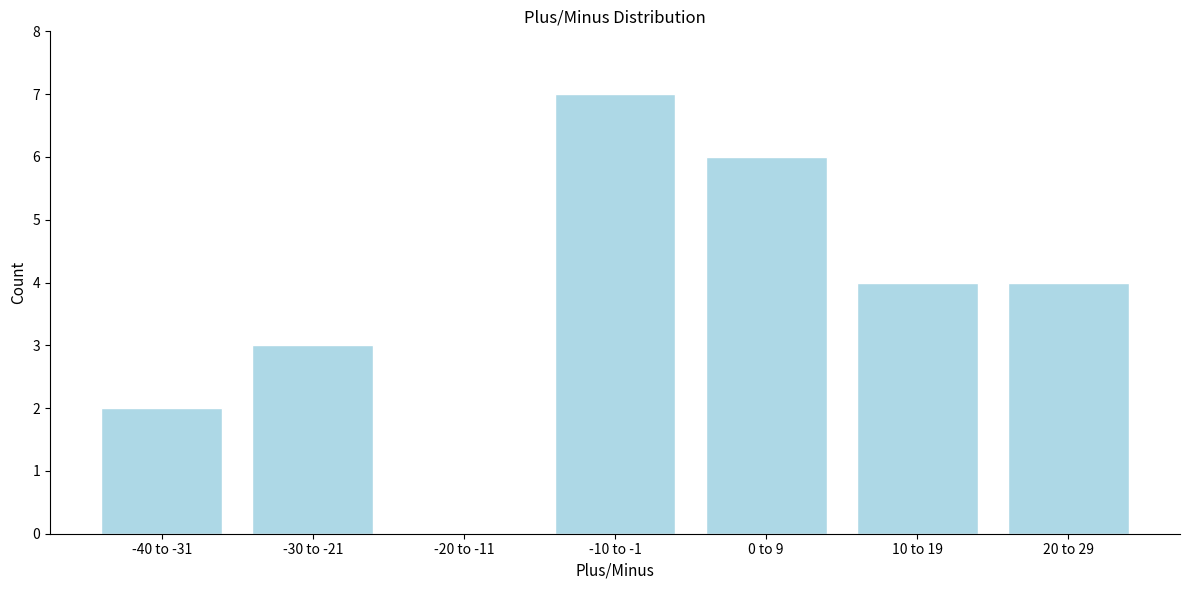

Reading left to right, extract all data points from this chart.

-40 to -31=2	-30 to -21=3	-20 to -11=0	-10 to -1=7	0 to 9=6	10 to 19=4	20 to 29=4